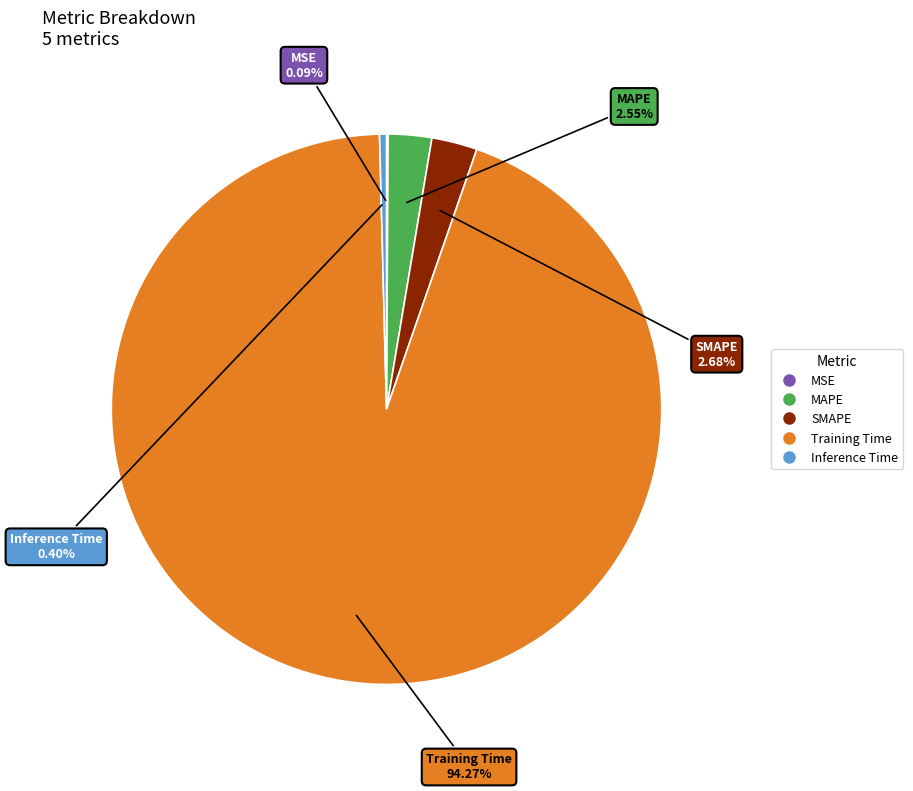

Is SMAPE the majority of the pie?

No